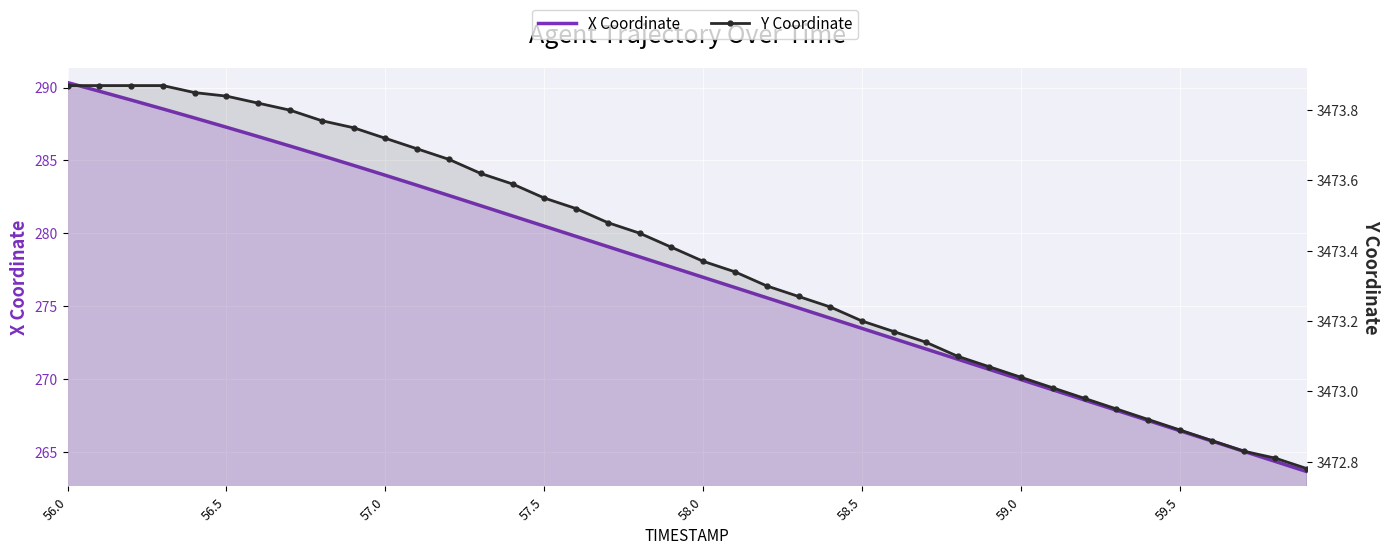

How many data points in X Coordinate are less than 277?

20